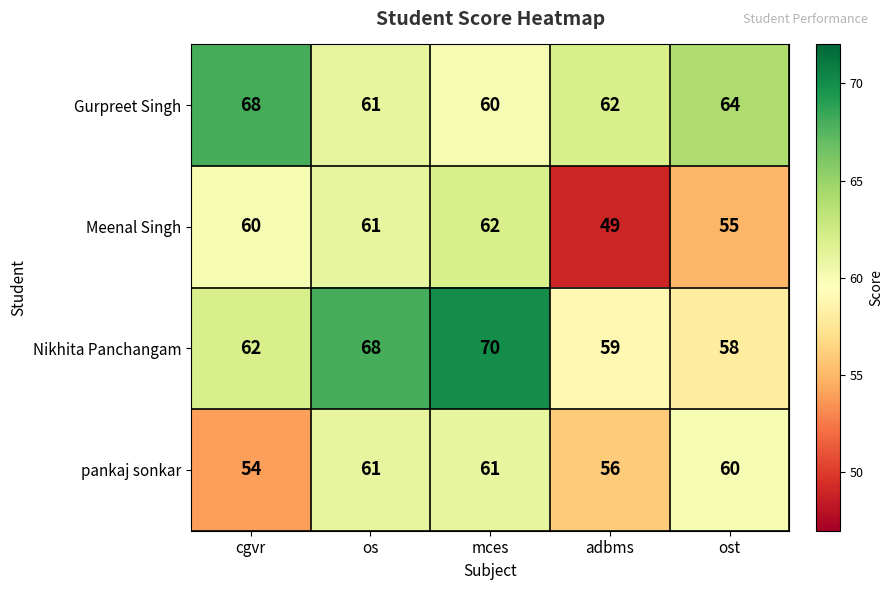

Which category has the highest value across all series?

mces